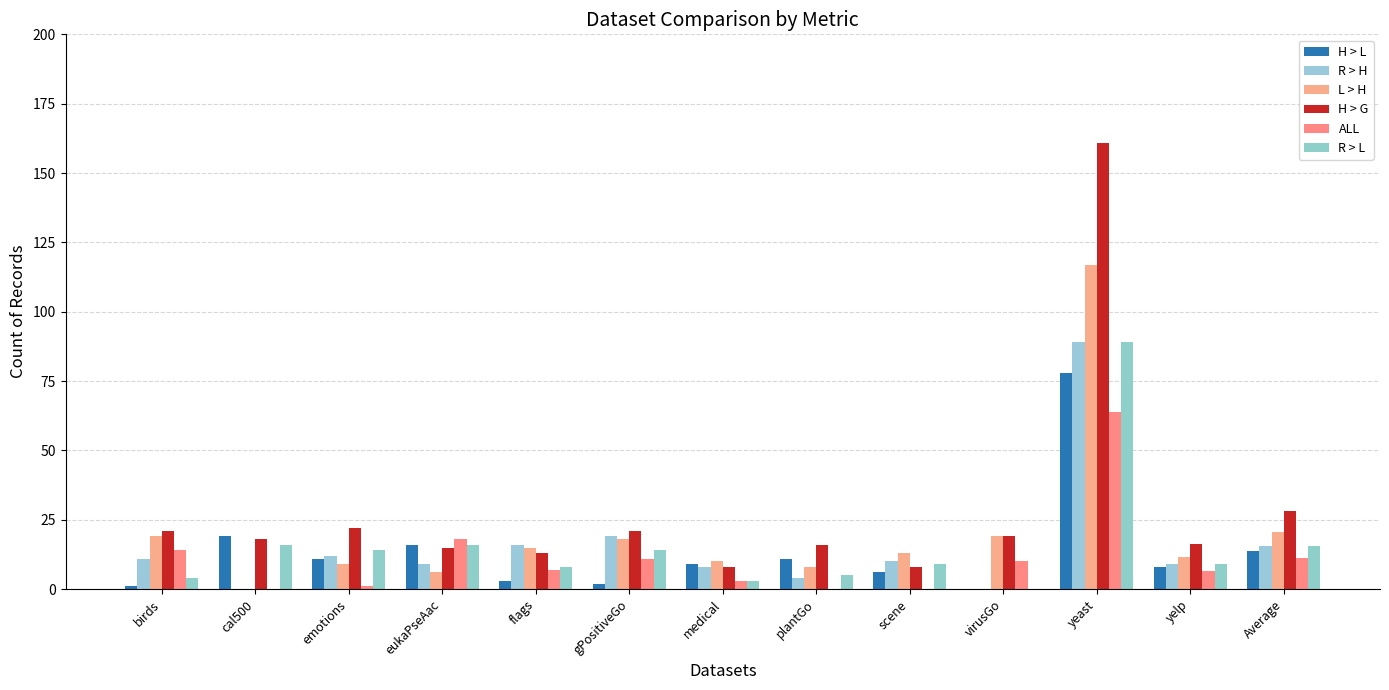

What are all the series names shown in the legend?

H > L, R > H, L > H, H > G, ALL, R > L